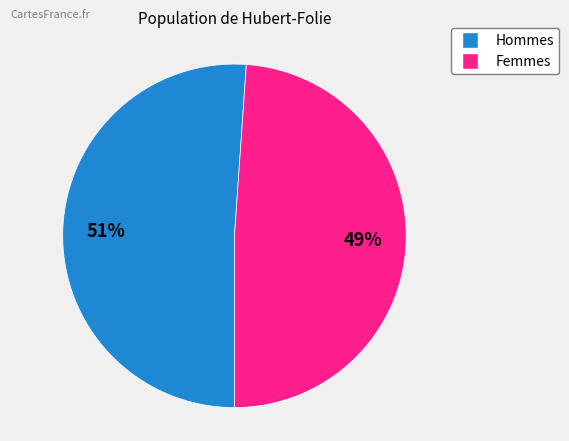

To the nearest percent, what portion does Femmes represent?

49%